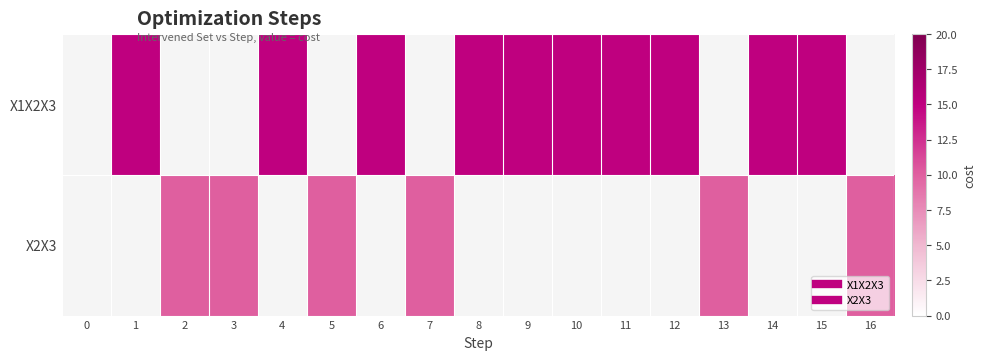

List the series in order of their overall mean, highest first.

X1X2X3, X2X3